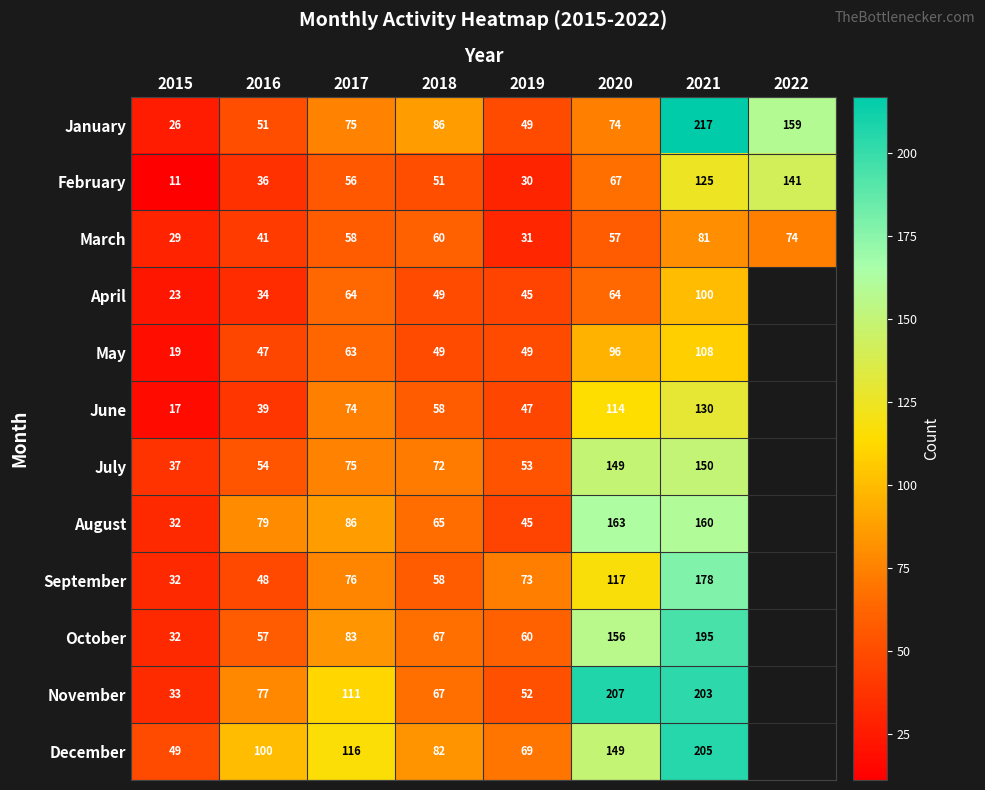

True or false: February has a value of 91 at 2018.

False